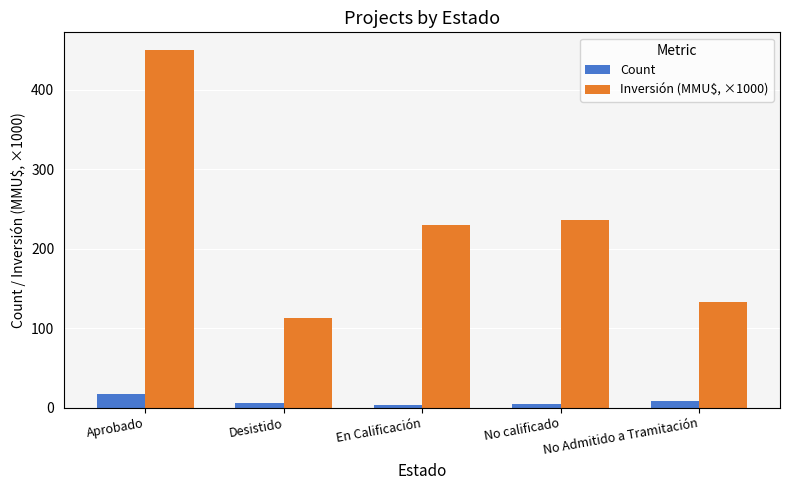

What is the sum of all Count values?

40.0